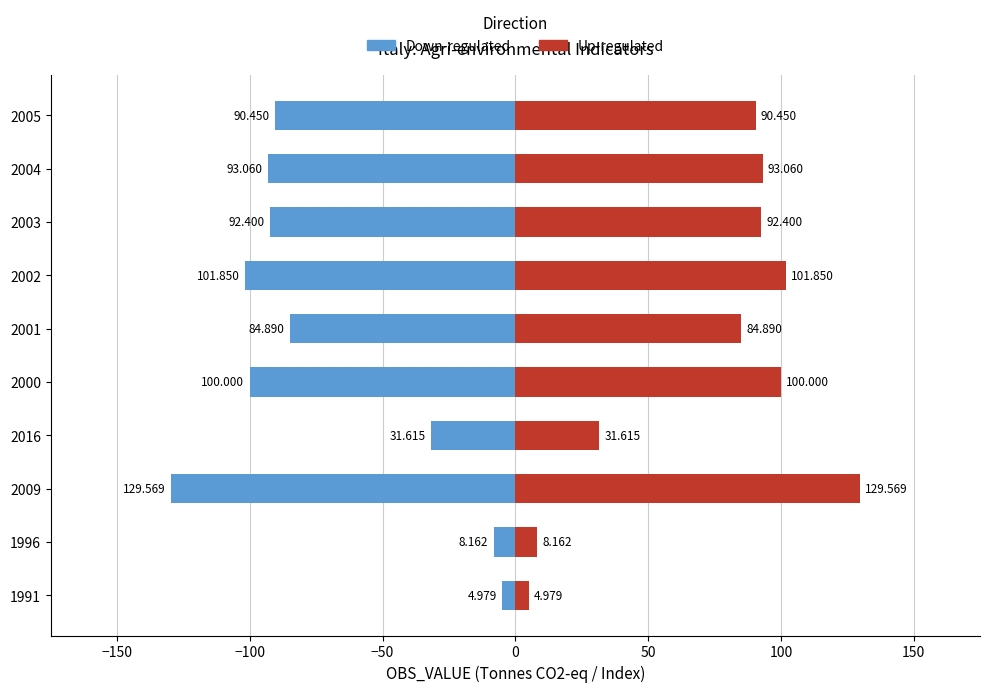

Rank the series by their maximum value, from highest to lowest.

Up-regulated, Down-regulated